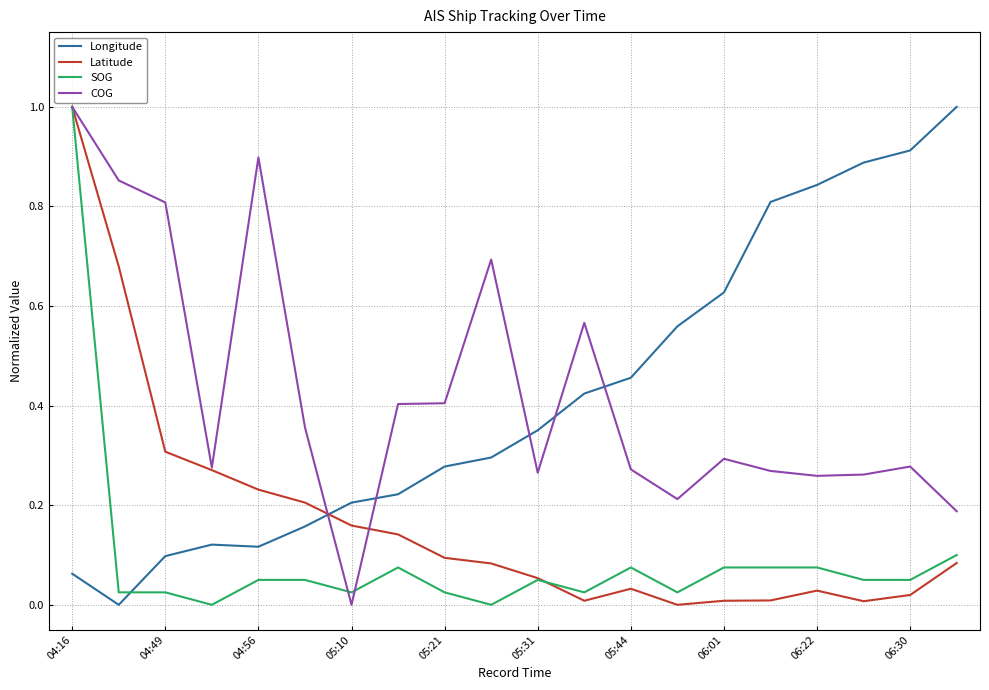

What is the greatest value displayed?

1.0